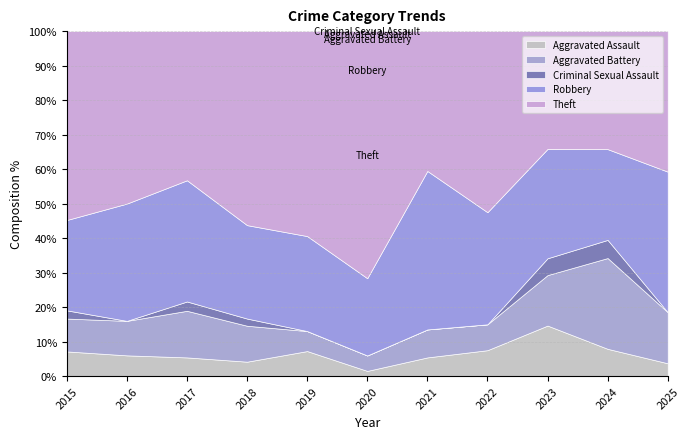

Is it true that Criminal Sexual Assault equals 0 at 2021?

True